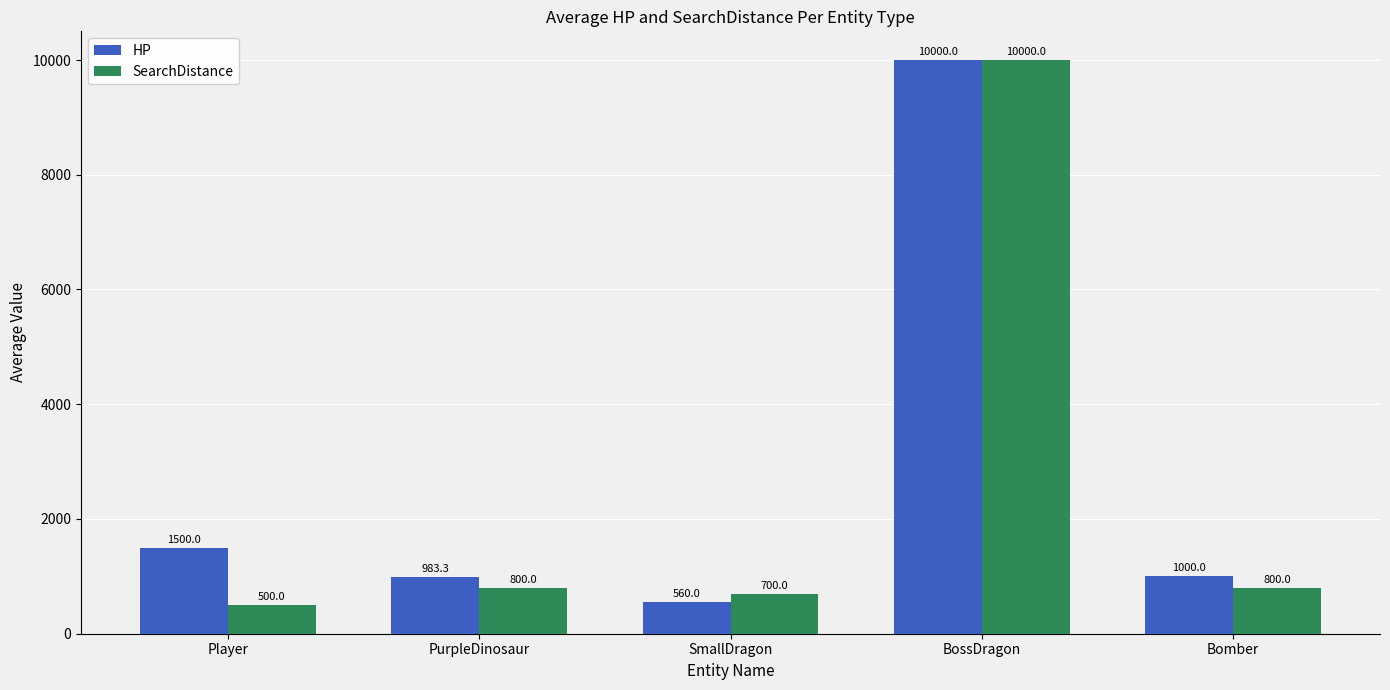

What are all the series names shown in the legend?

HP, SearchDistance